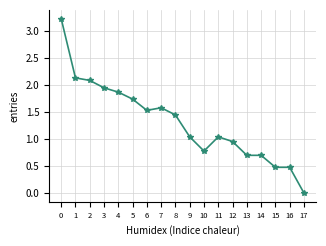

What is the change in value from 0 to 12?

-2.3